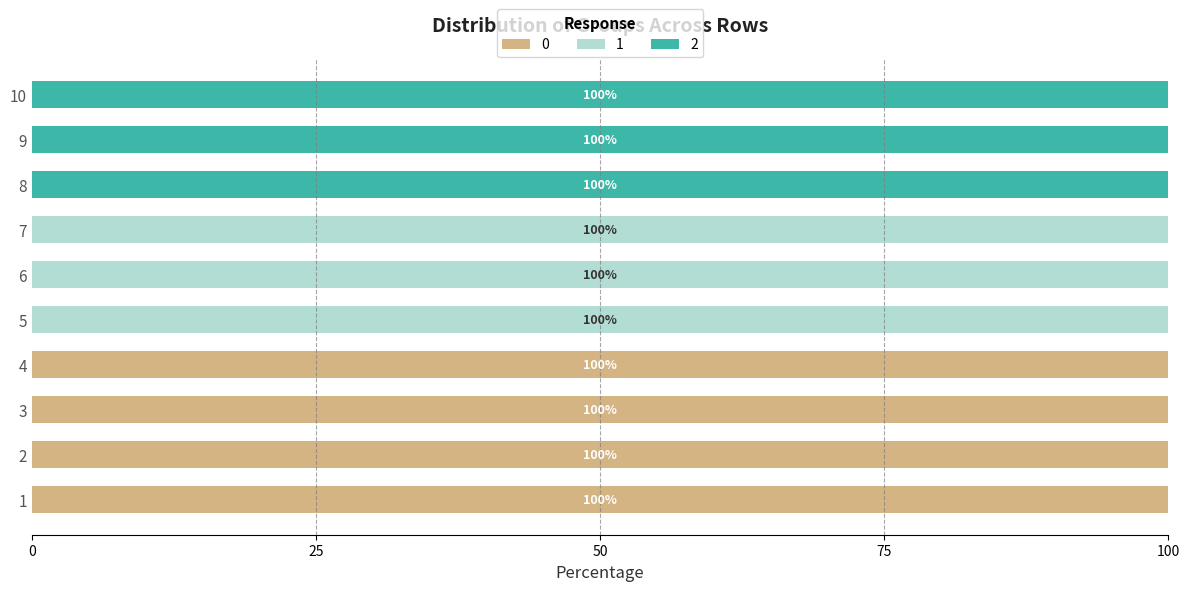

What is the total value across all series at 2?

100